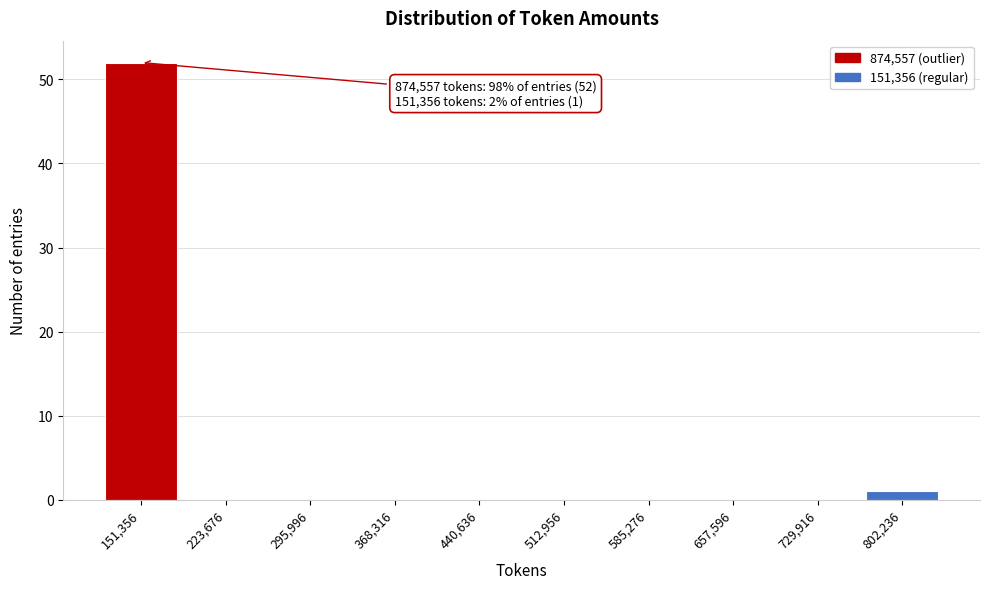

Reading left to right, list all the values displayed in this chart.

151,356=52	223,676=0	295,996=0	368,316=0	440,636=0	512,956=0	585,276=0	657,596=0	729,916=0	802,236=1